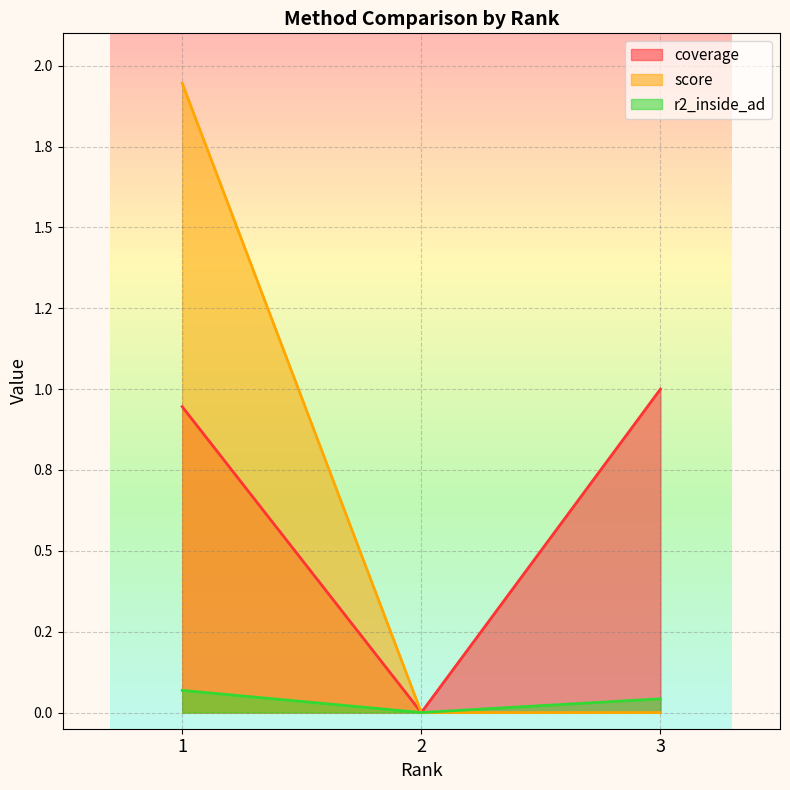

How many values in the coverage series exceed 0?

2